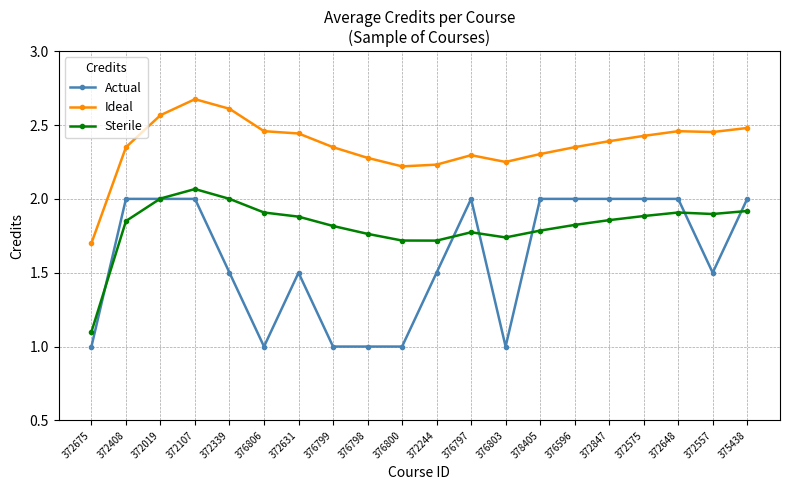

How many data points in Actual are less than 2?

10